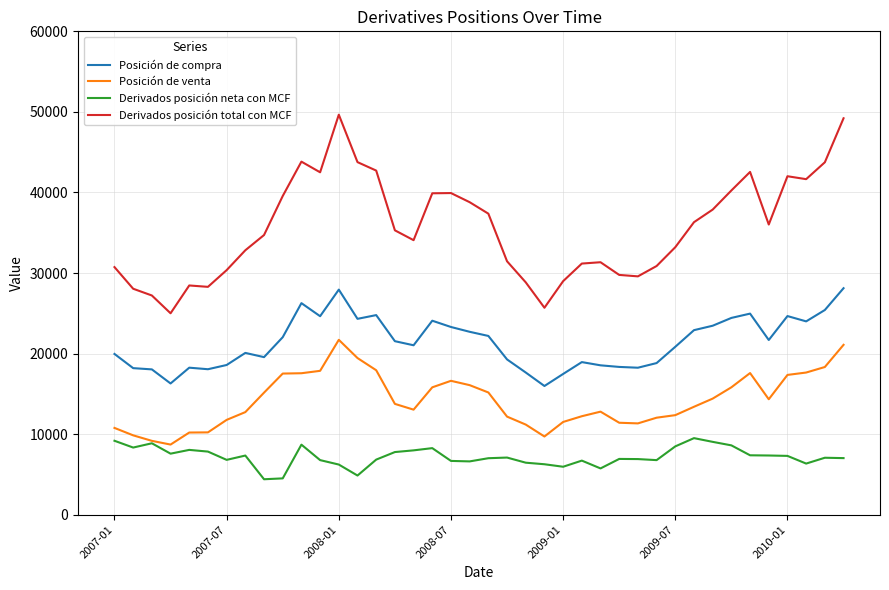

List the series in order of their overall mean, highest first.

Derivados posición total con MCF, Posición de compra, Posición de venta, Derivados posición neta con MCF